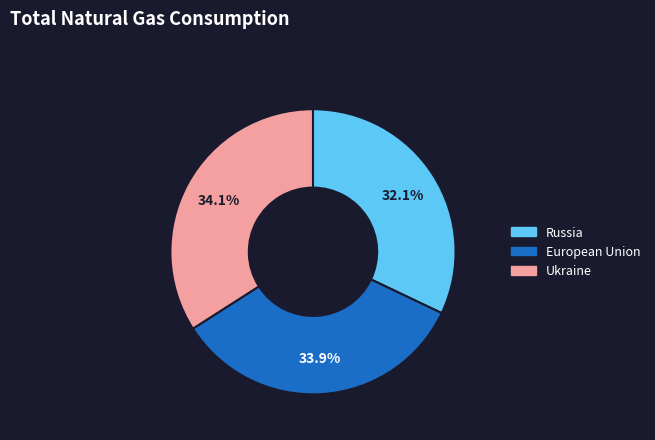

Does any single category account for the majority?

No